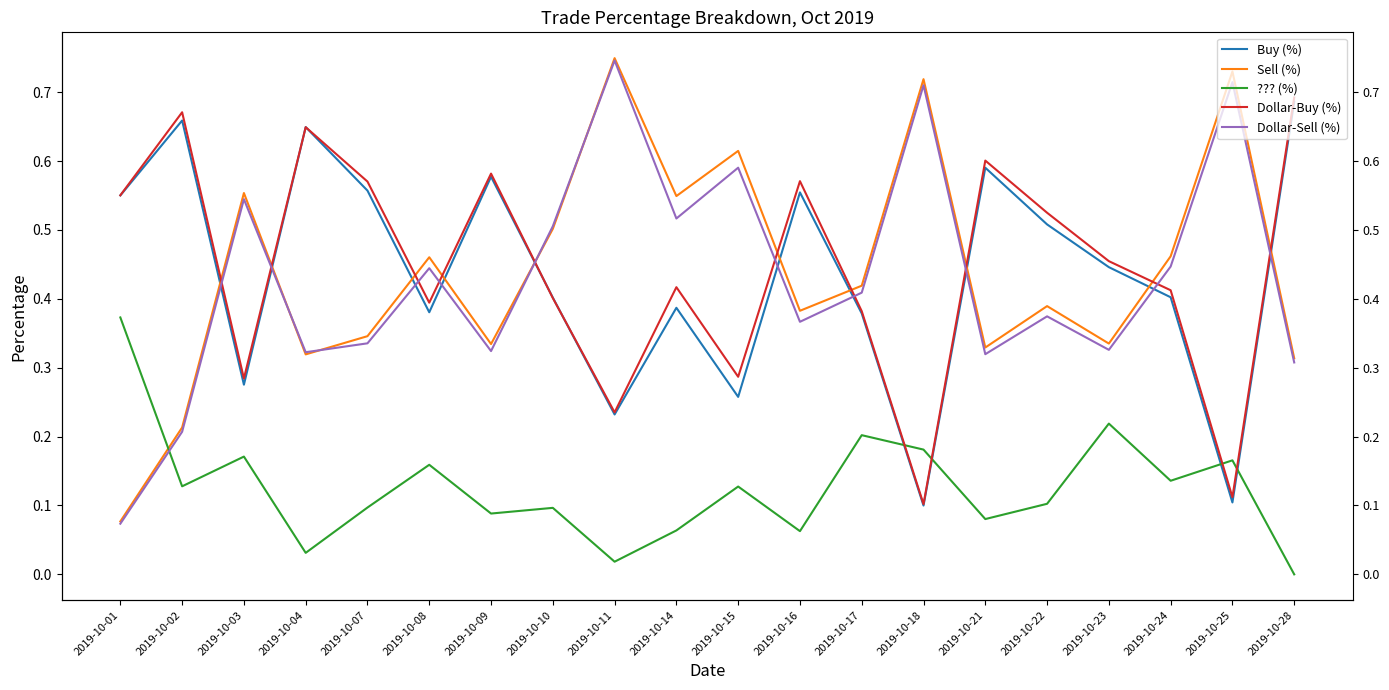

Which series has the largest total across all categories?

Dollar-Buy (%)